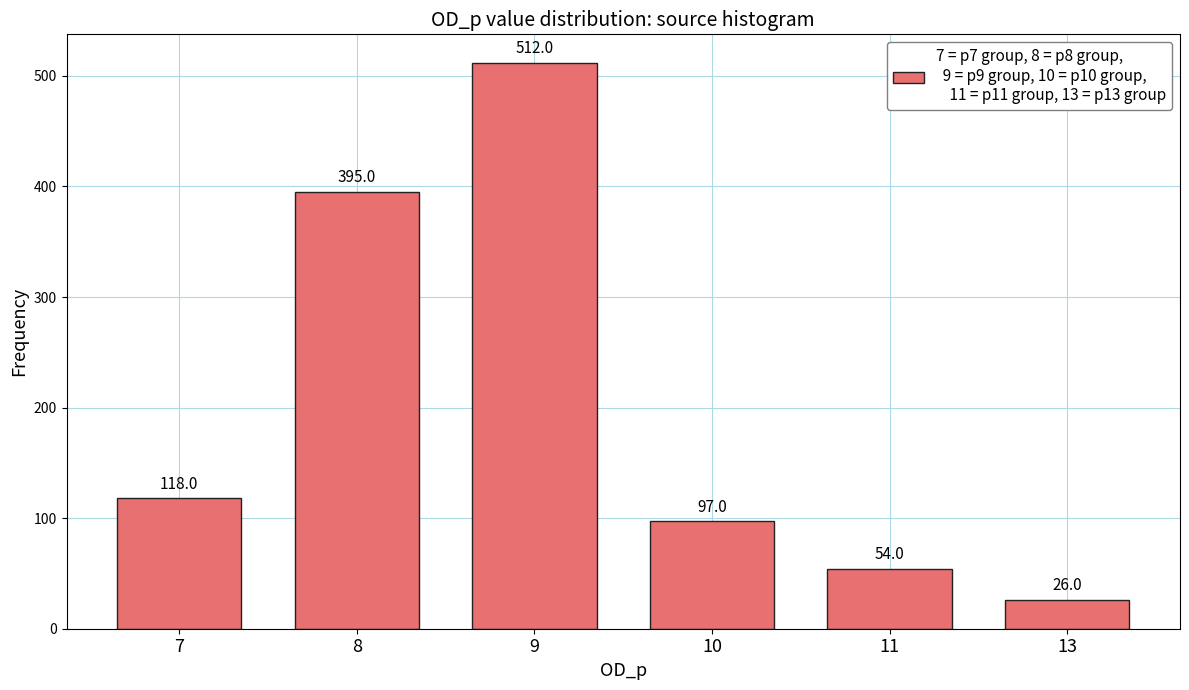

Is it true that the value at 13 is 26?

True